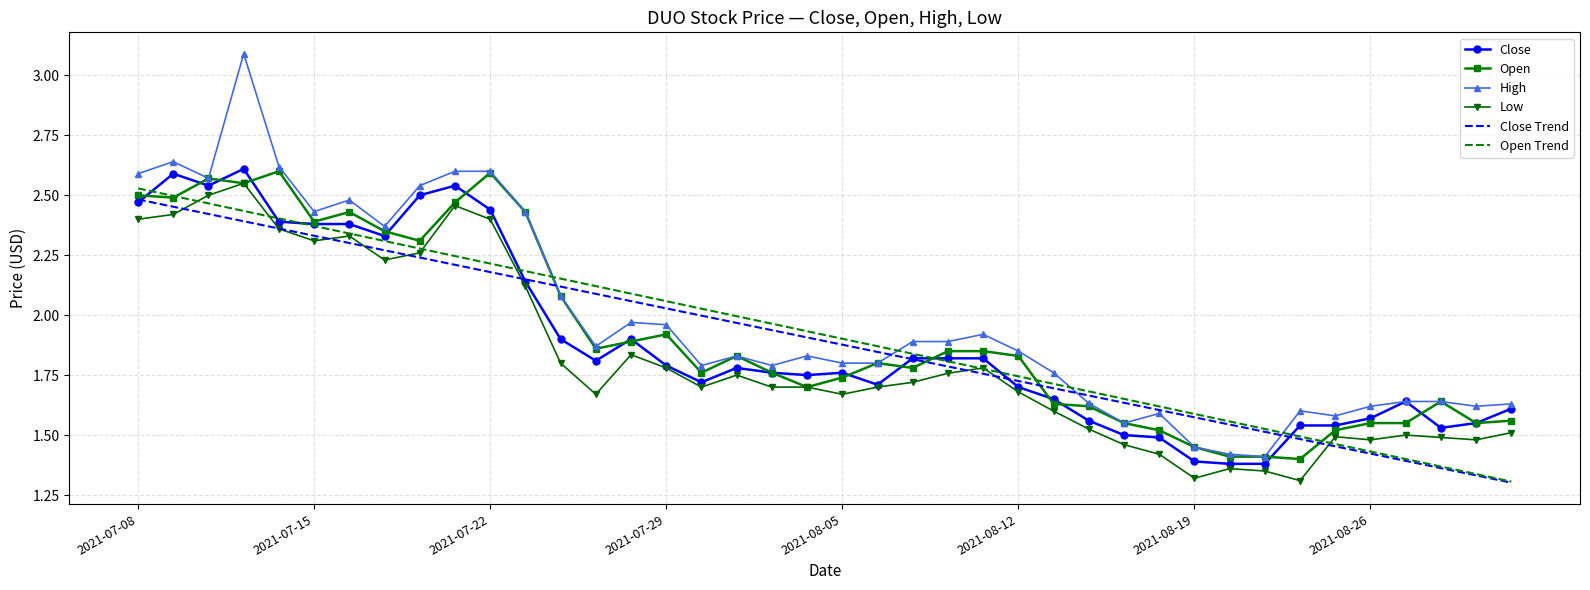

What is the maximum value shown in the chart?

3.1